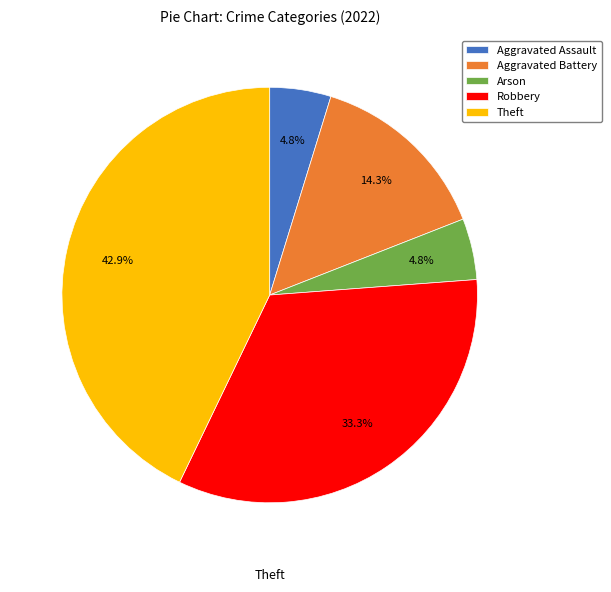

Between Aggravated Battery and Aggravated Assault, which is larger?

Aggravated Battery